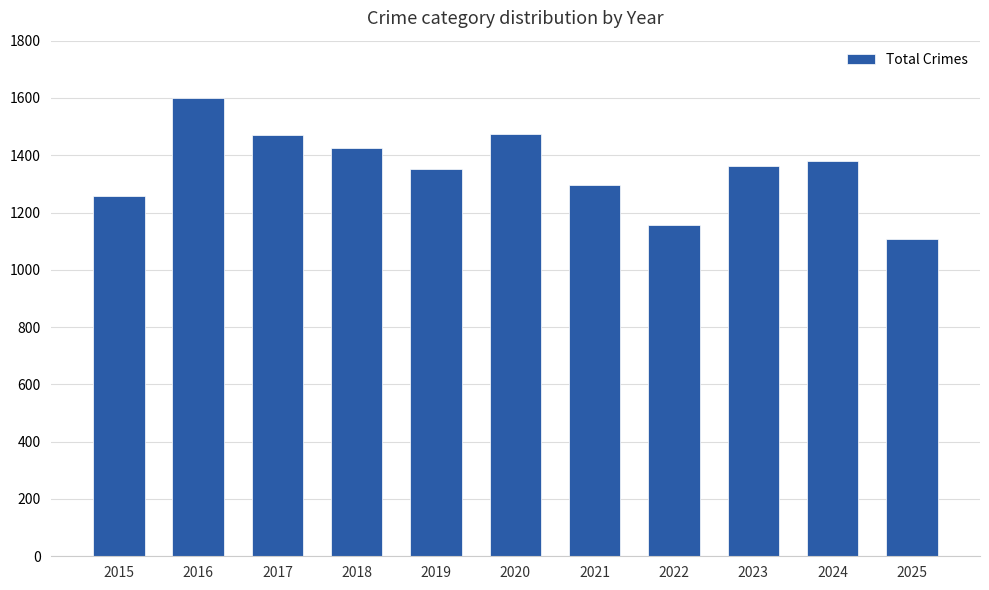

What is the value of the 10th bar from the left?

1380